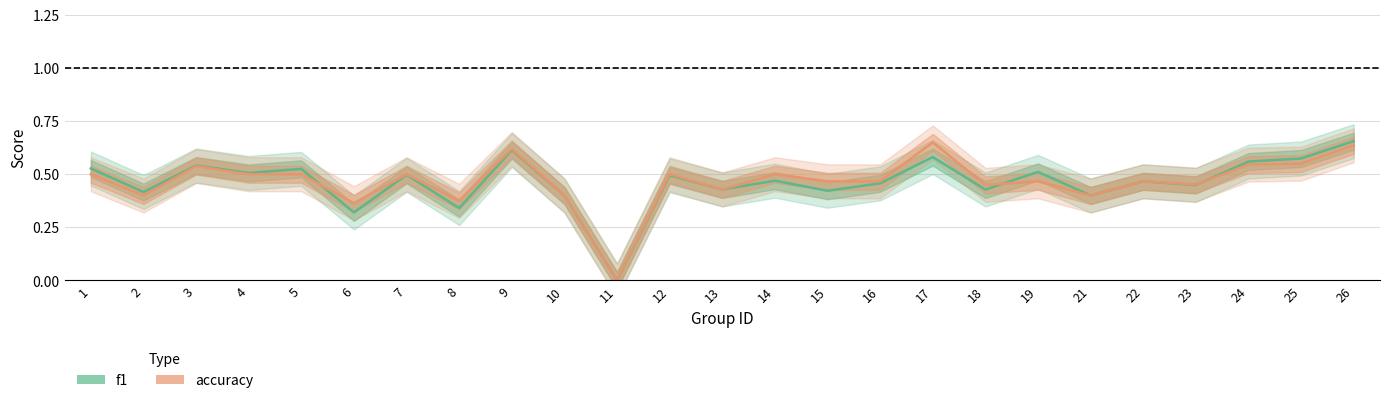

Which series has the widest spread of values?

f1